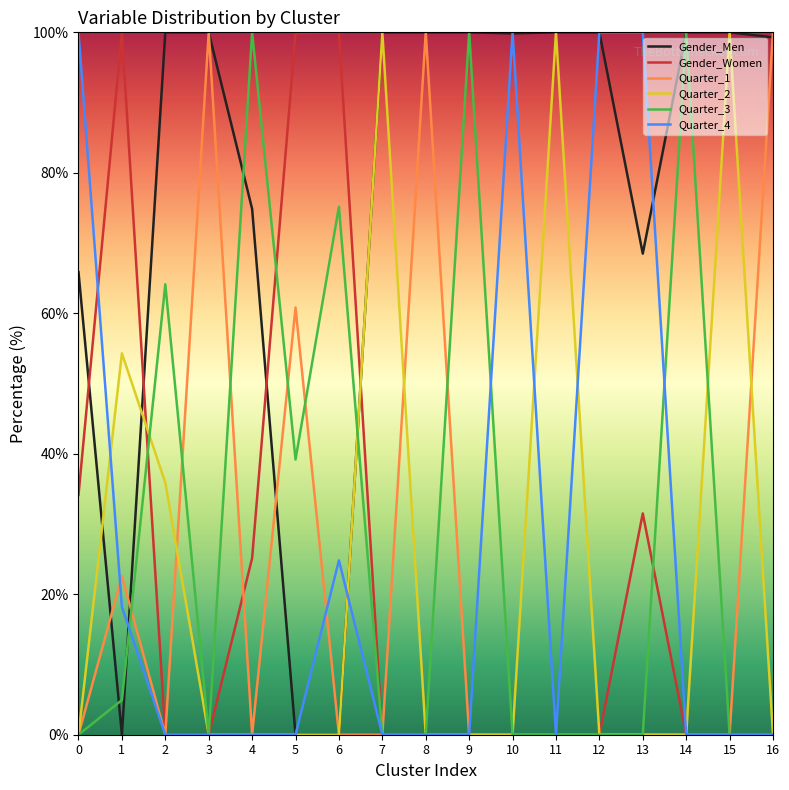

True or false: Quarter_3 has a value of -54.4 at 12.

False